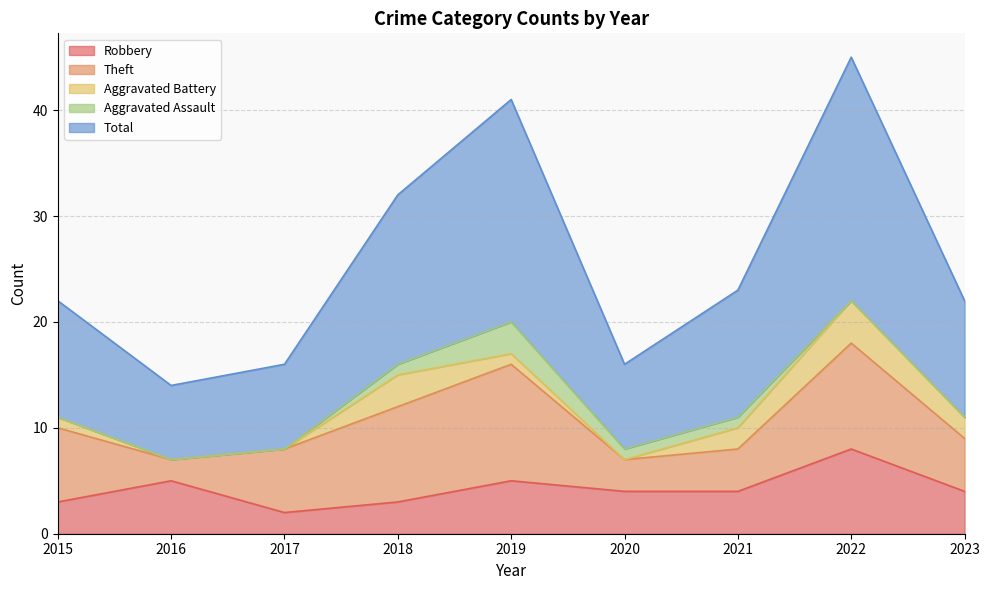

True or false: Aggravated Battery and Aggravated Assault cross at least once.

True